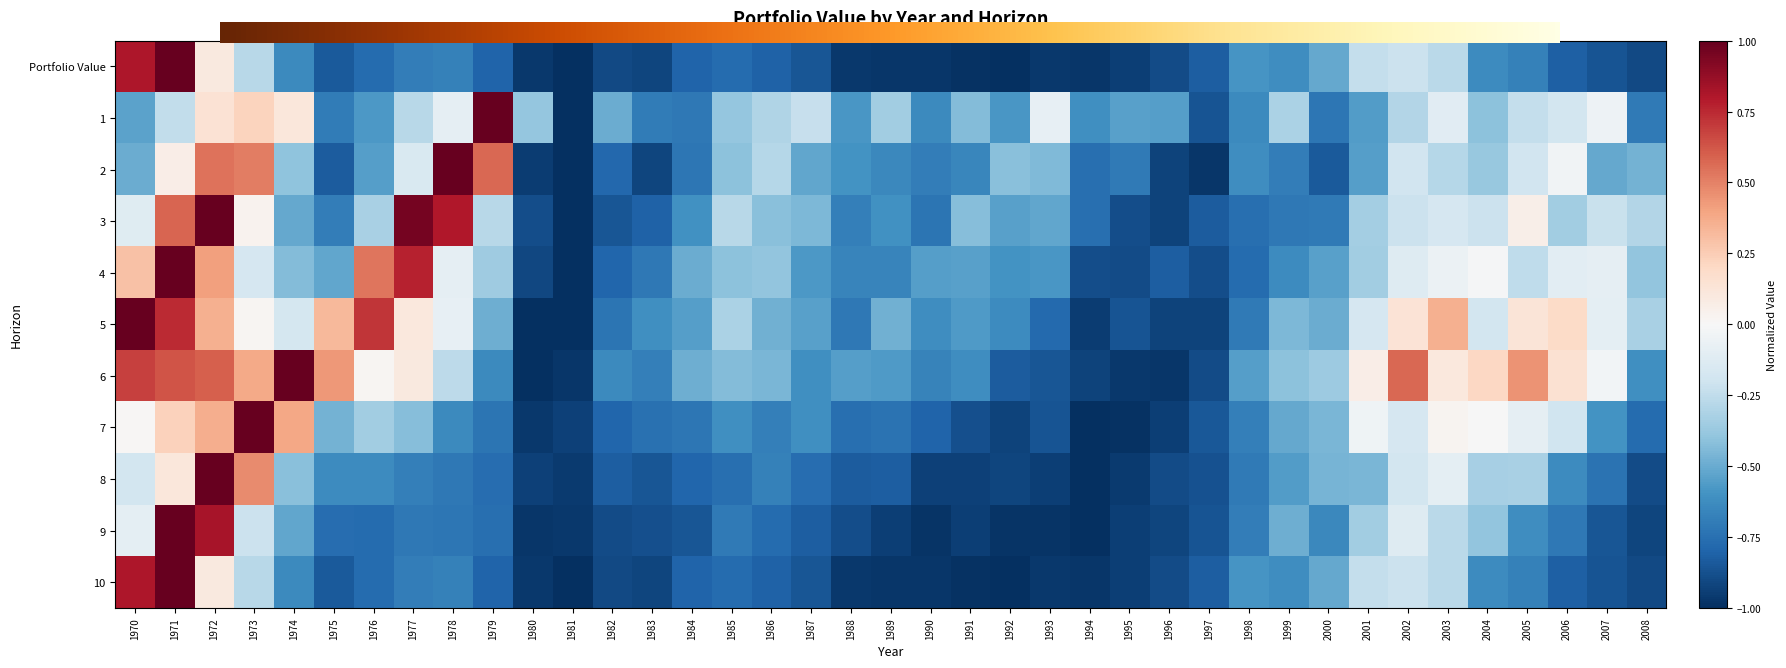

Which has a higher value, 1991 or 1987?

1987